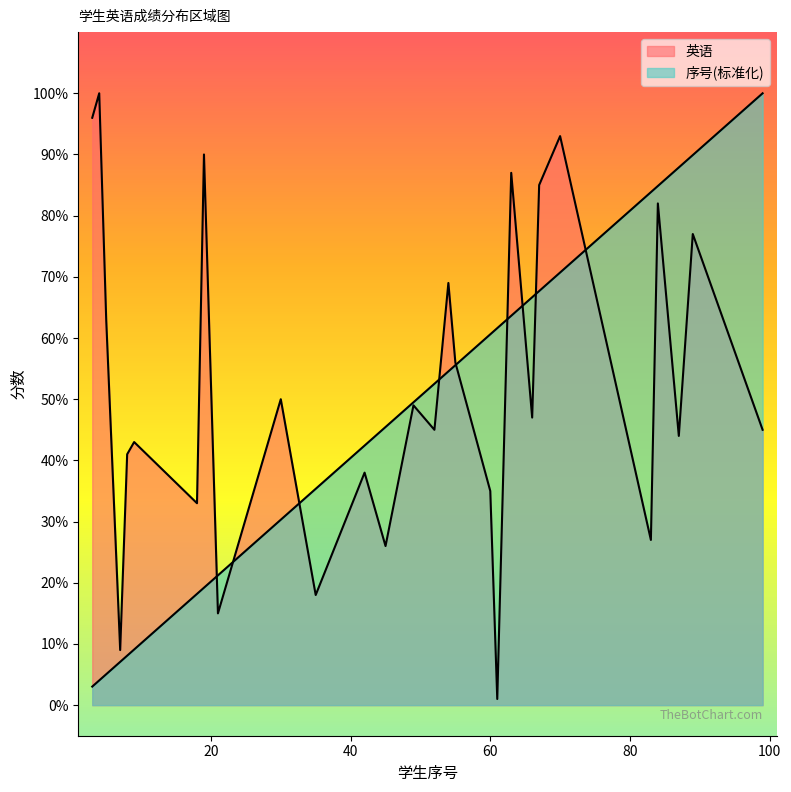

Does the chart display data point markers on the line(s)?

No